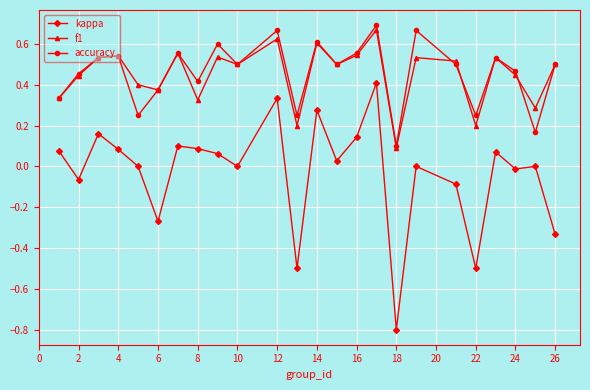

How many interior local peaks does the accuracy series have?

8